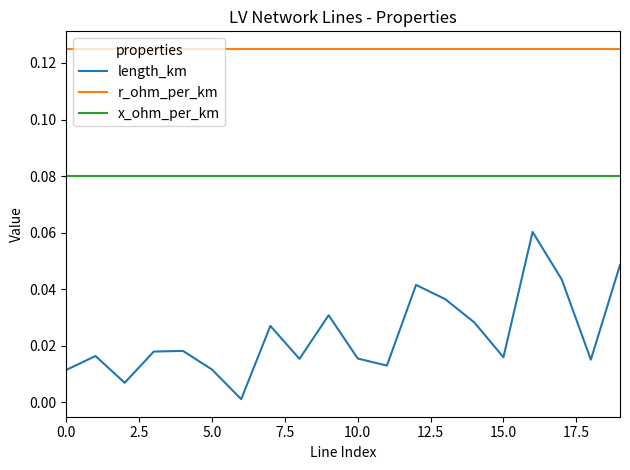

What is the sum of all x_ohm_per_km values?

1.6